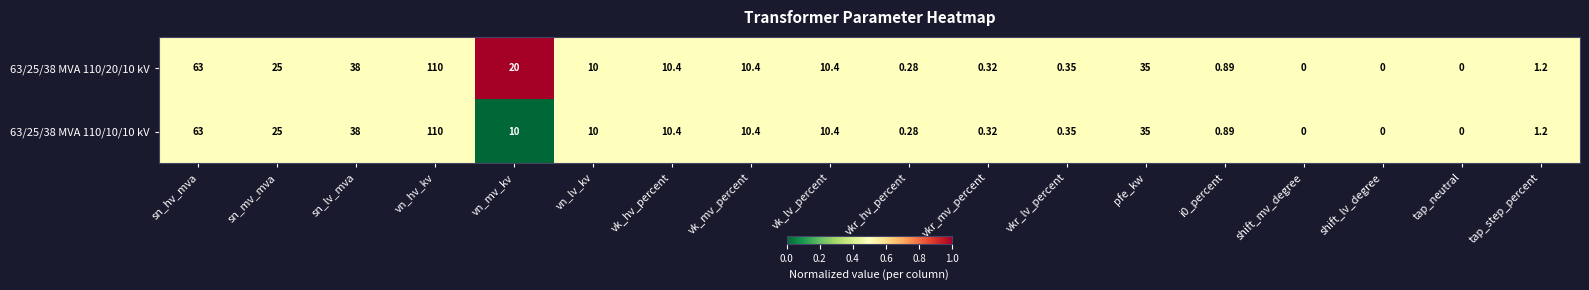

List the series in order of their overall mean, highest first.

63/25/38 MVA 110/20/10 kV, 63/25/38 MVA 110/10/10 kV